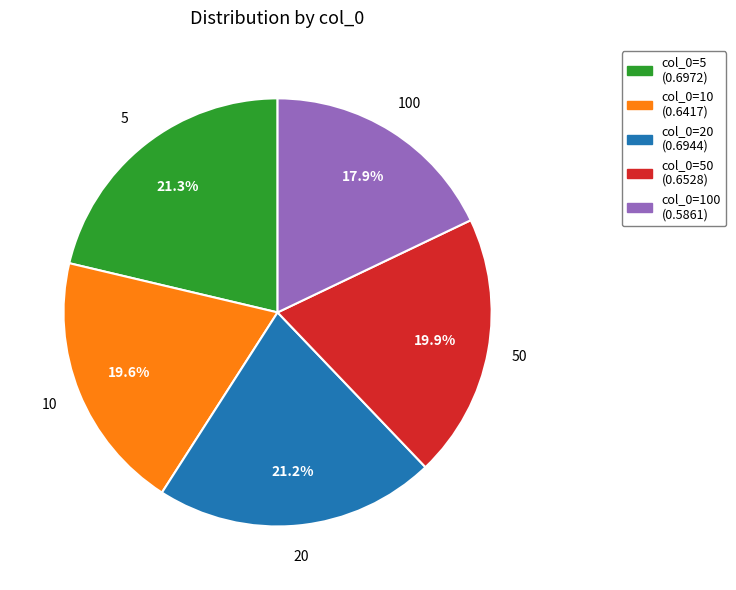

Is there a majority slice in this chart?

No